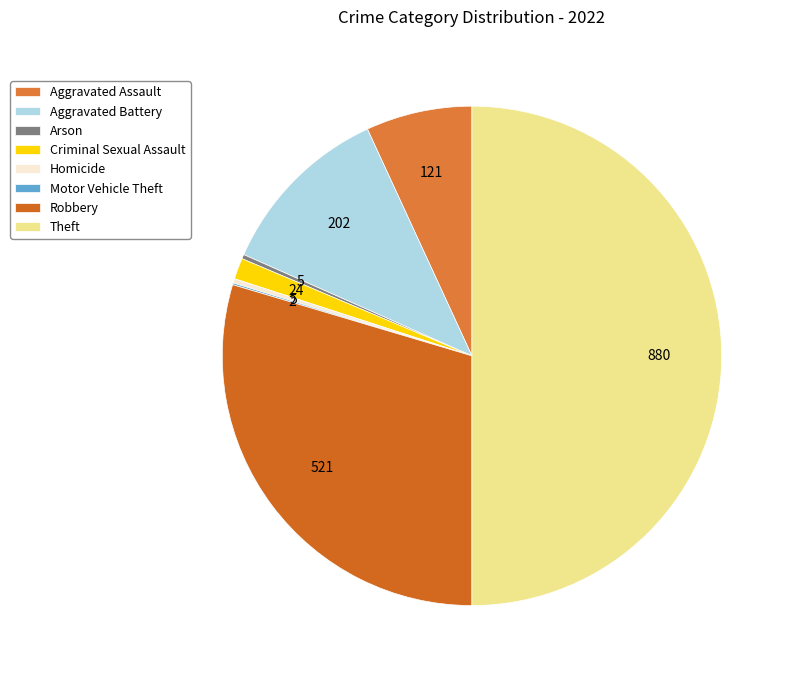

To the nearest percent, what is the average slice percentage?

12%